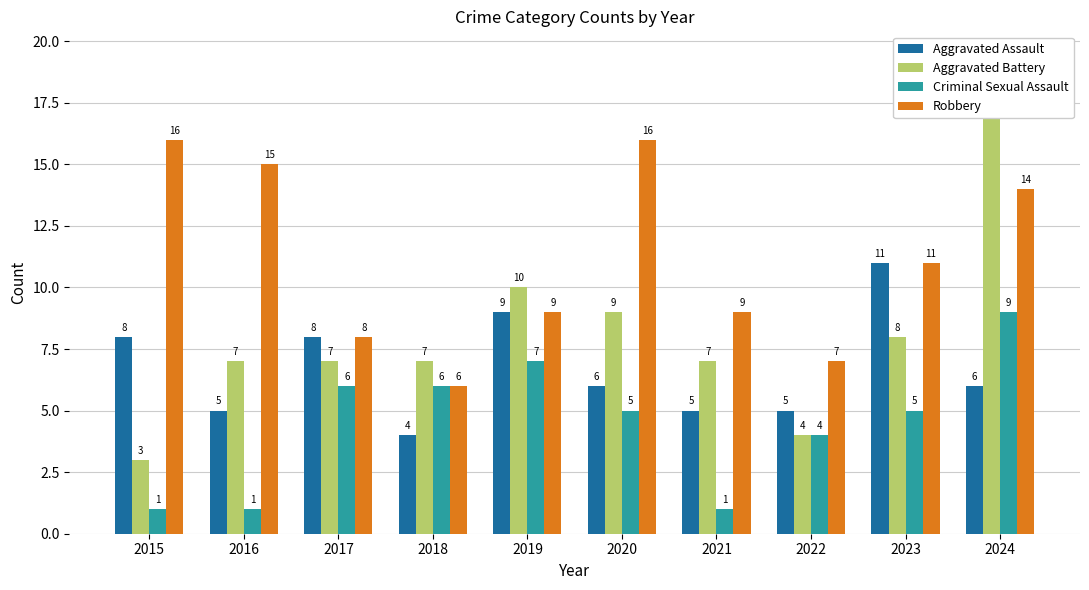

What is the total value across all series at 2023?

35